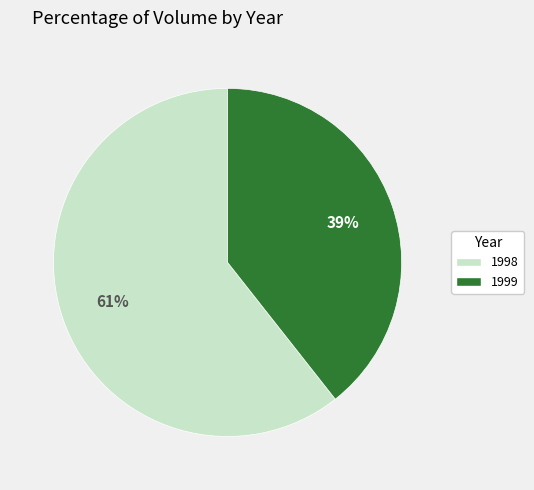

Does any single category account for the majority?

Yes